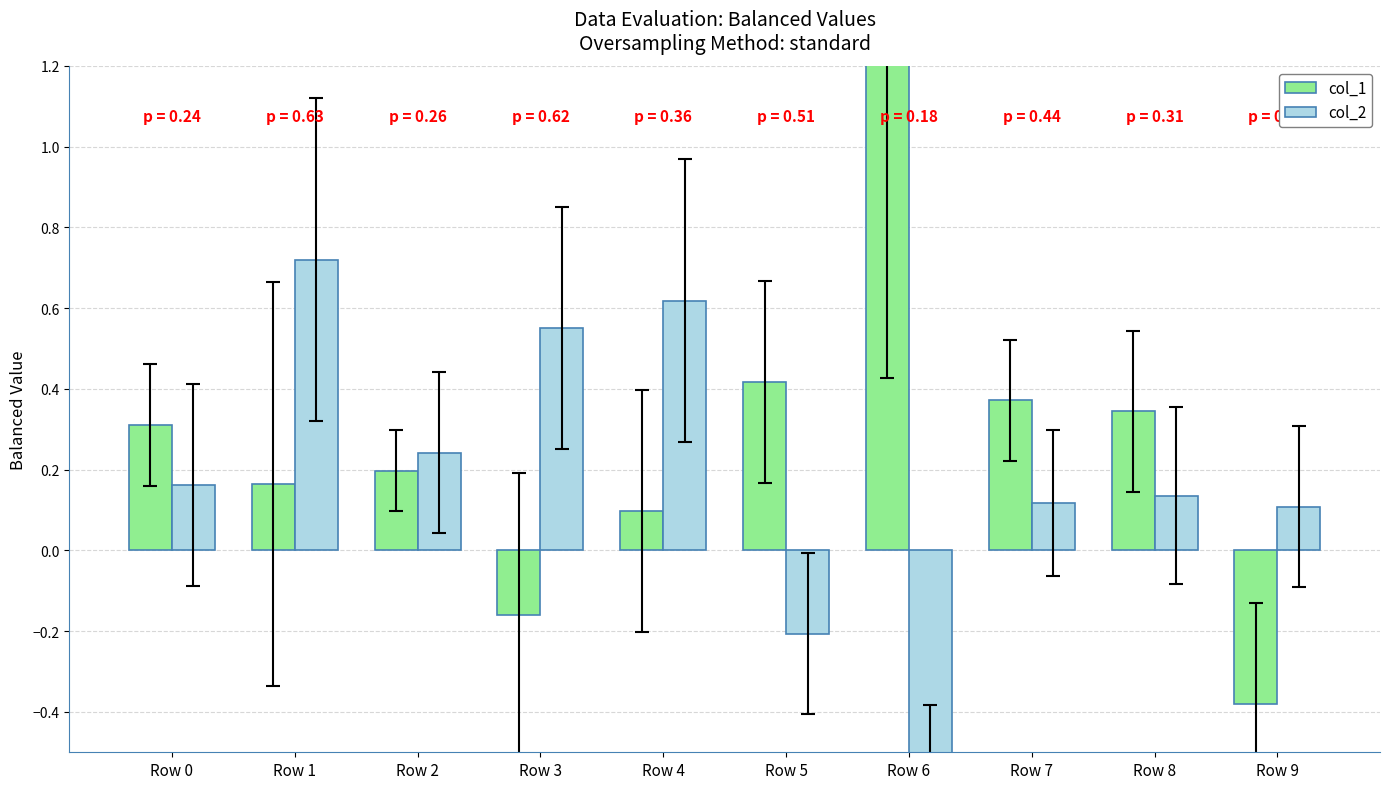

Which series has the largest total across all categories?

col_1